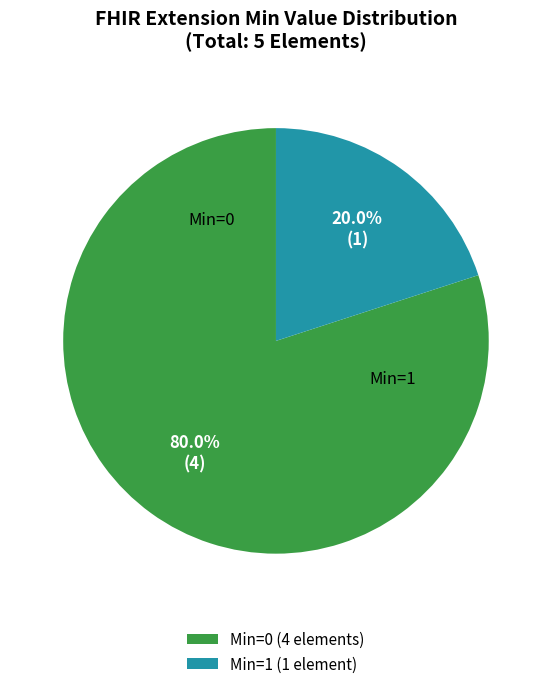

Rank the categories by value from lowest to highest.

Min=1 (1 element), Min=0 (4 elements)